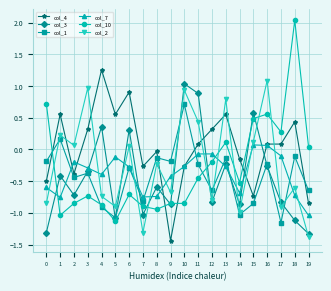

Which series has the largest total across all categories?

col_4